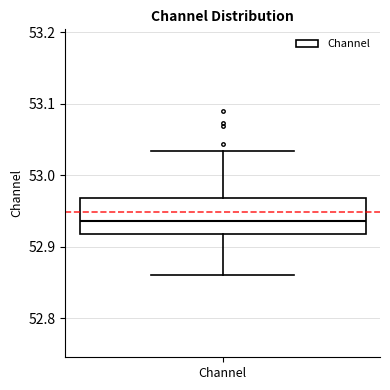

Where is the upper edge of the box for Channel on the y-axis? The values are not printed on the chart, so give them approximately, as read against the axis.

52.97